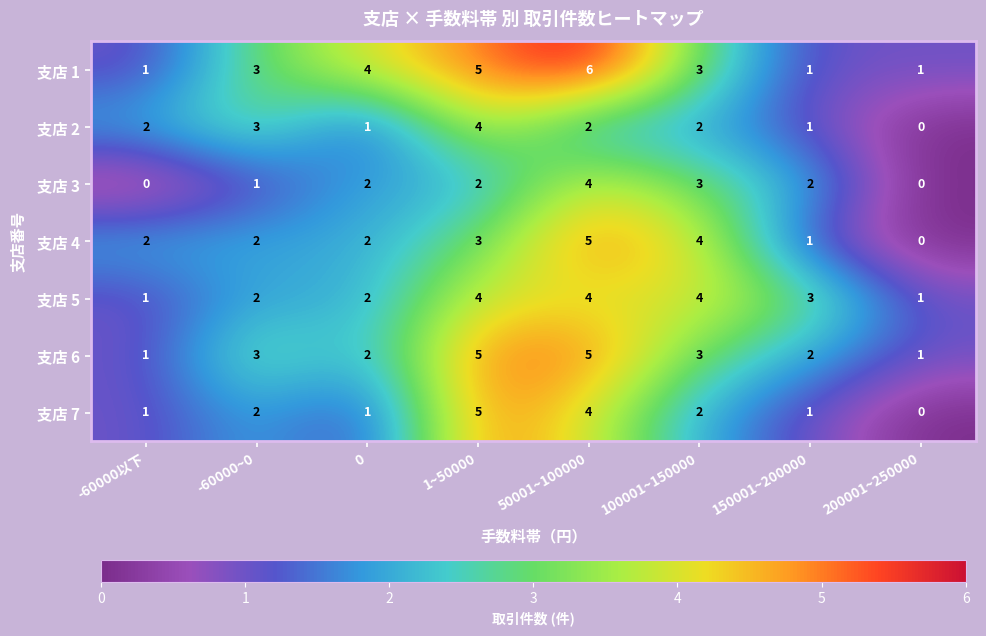

Which series changed the most between 0 and 1~50000?

支店 7